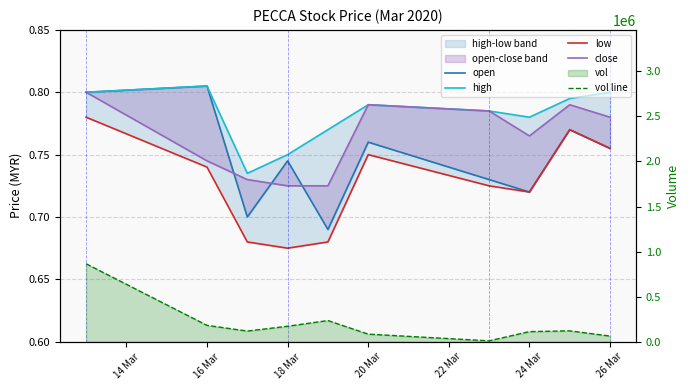

Is the value of close at 22 Mar greater than the value of high at 8?

No